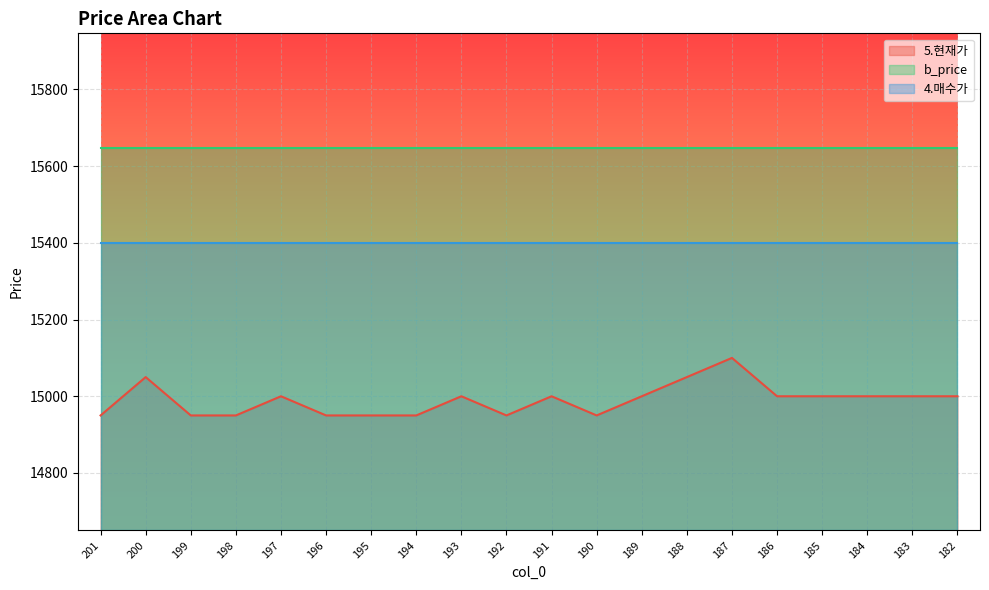

What is the minimum value for b_price?

15646.4